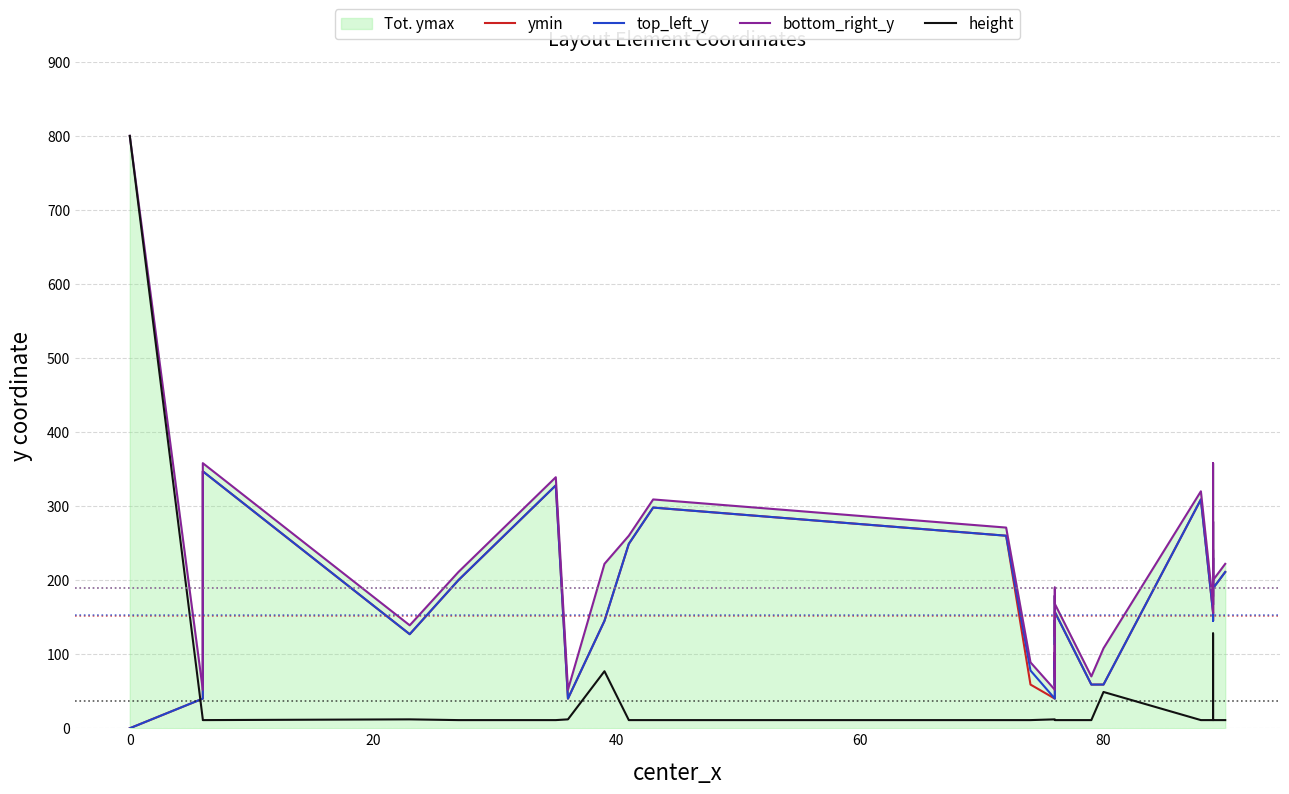

At how many categories does at least one series exceed 449?

1